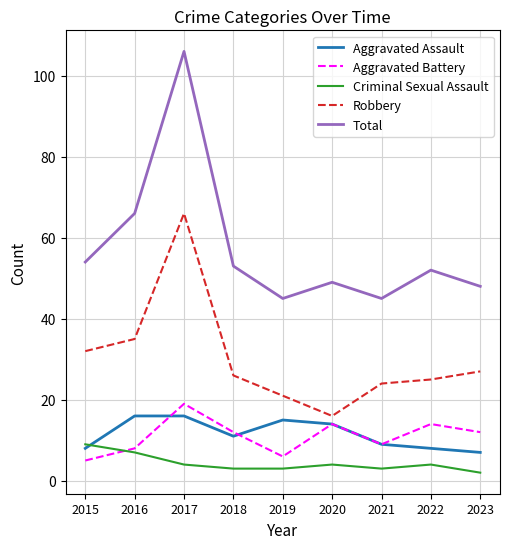

Which label corresponds to the largest value in the chart?

2017